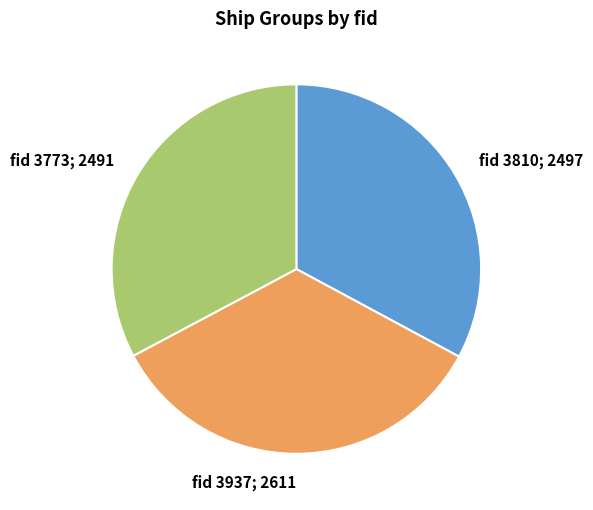

Is the sum of fid 3810; 2497 and fid 3937; 2611 greater than half?

Yes